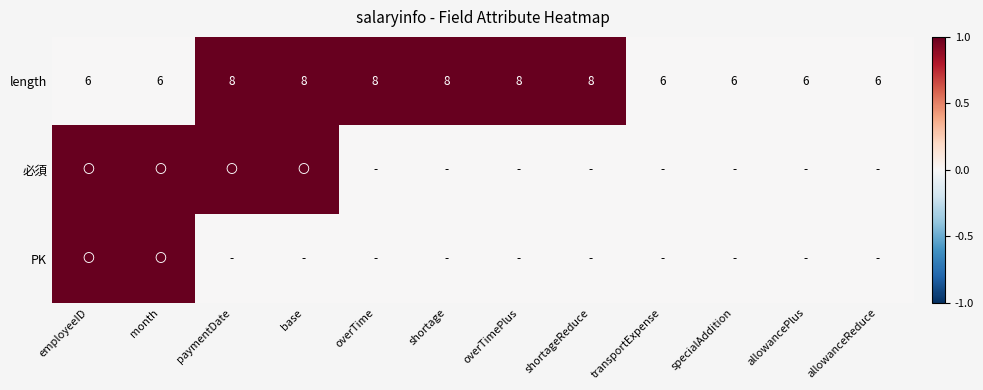

What is the sum of all length values?

84